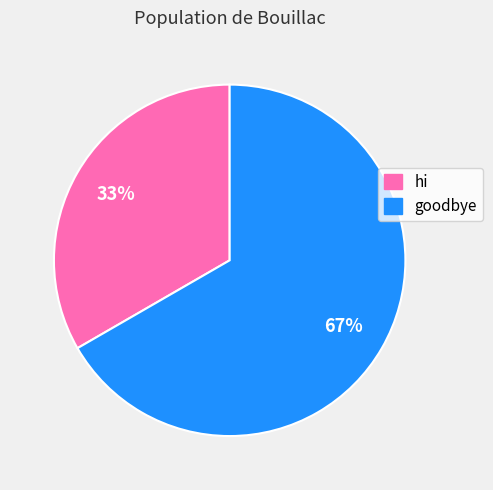

Do goodbye and hi together represent more than half of the pie?

Yes